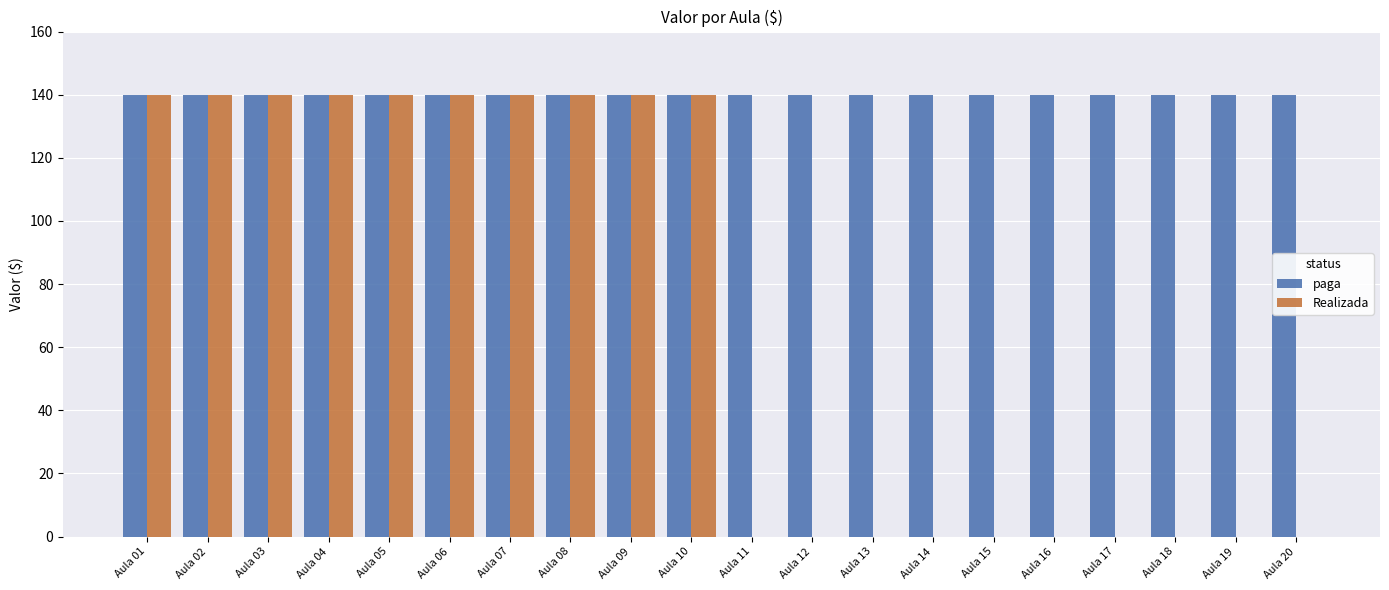

What value does the paga series have at Aula 10?

140